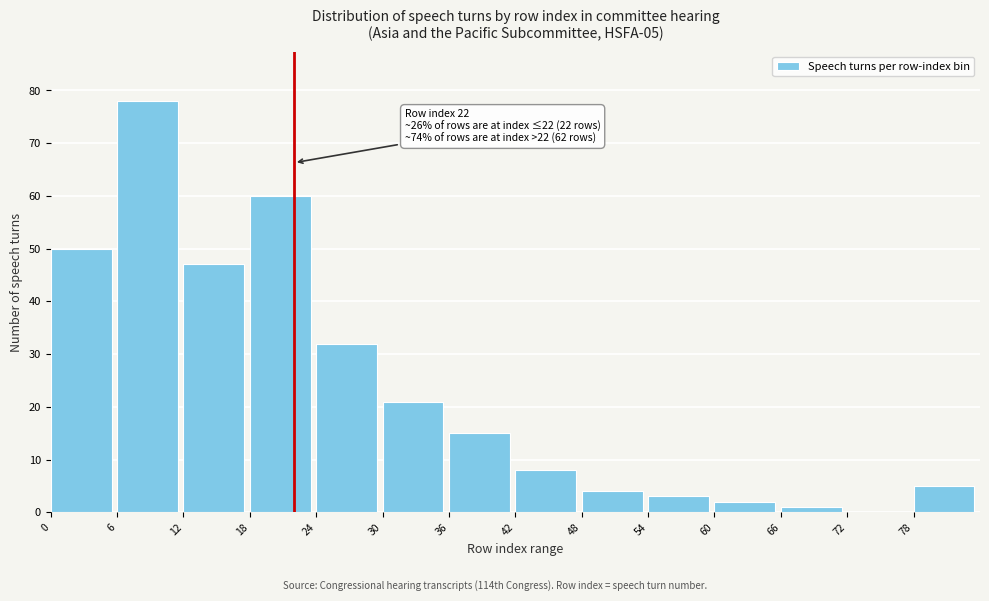

Reading right to left, extract all data points from this chart.

78=5	72=0	66=1	60=2	54=3	48=4	42=8	36=15	30=21	24=32	18=60	12=47	6=78	0=50